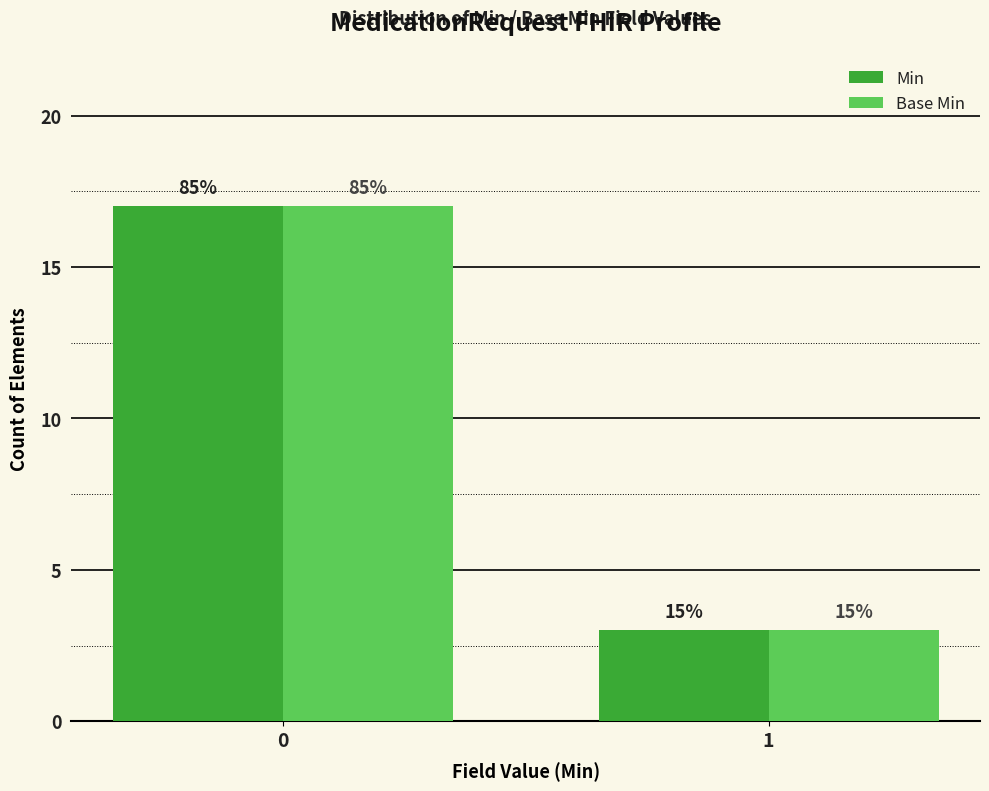

What is the sum of all Base Min values?

20